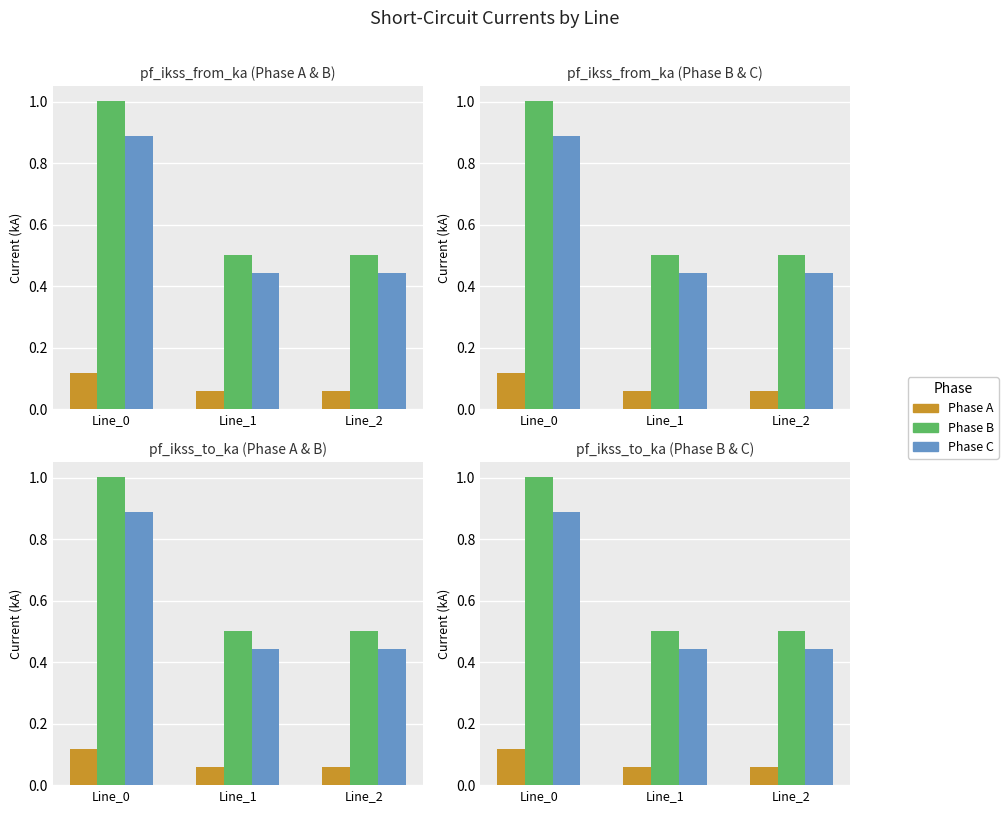

At Line_0, list the series in order from smallest to largest.

Phase A, Phase C, Phase B